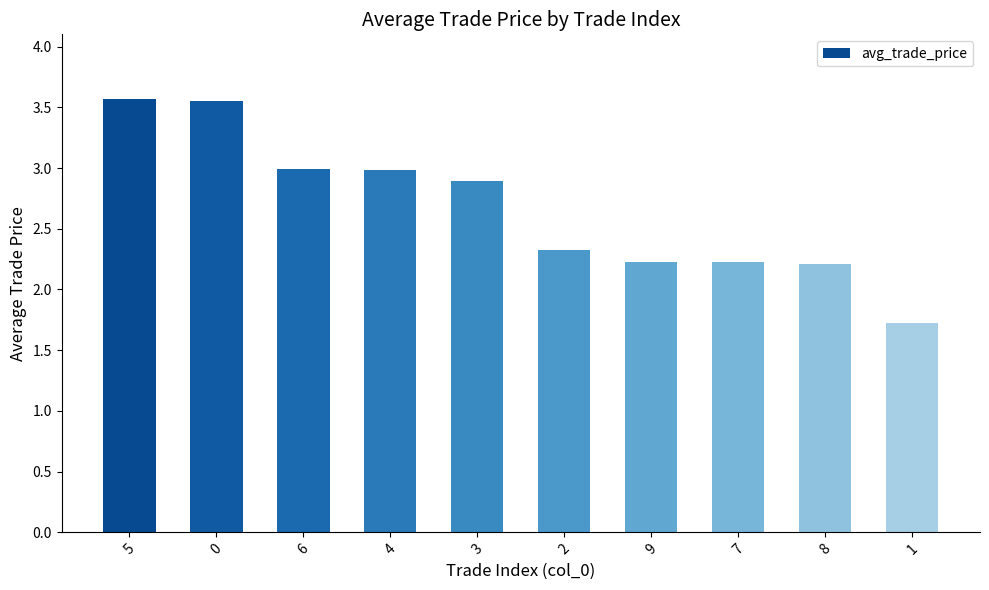

At which label does the data first exceed 2?

5